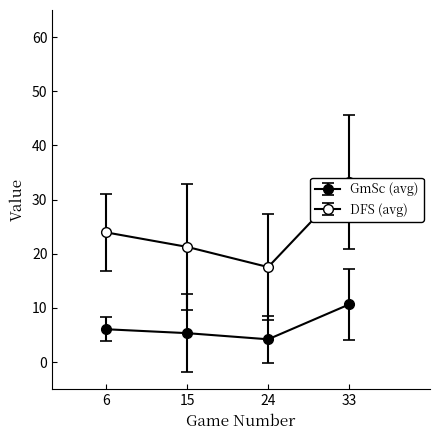

Between 8 and 29, which series saw the biggest shift?

DFS